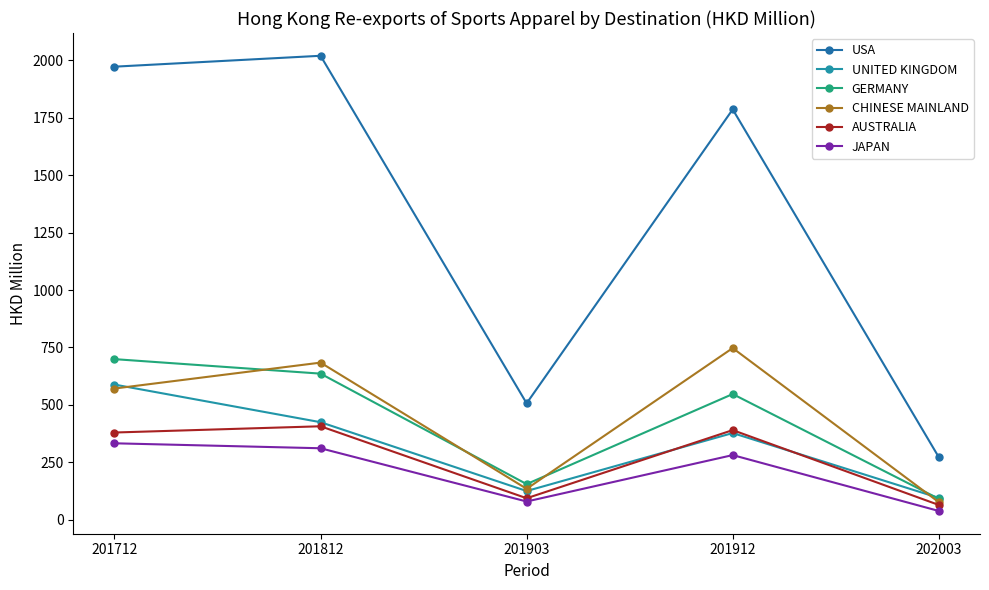

Between 201712 and 201812, which series saw the biggest shift?

UNITED KINGDOM